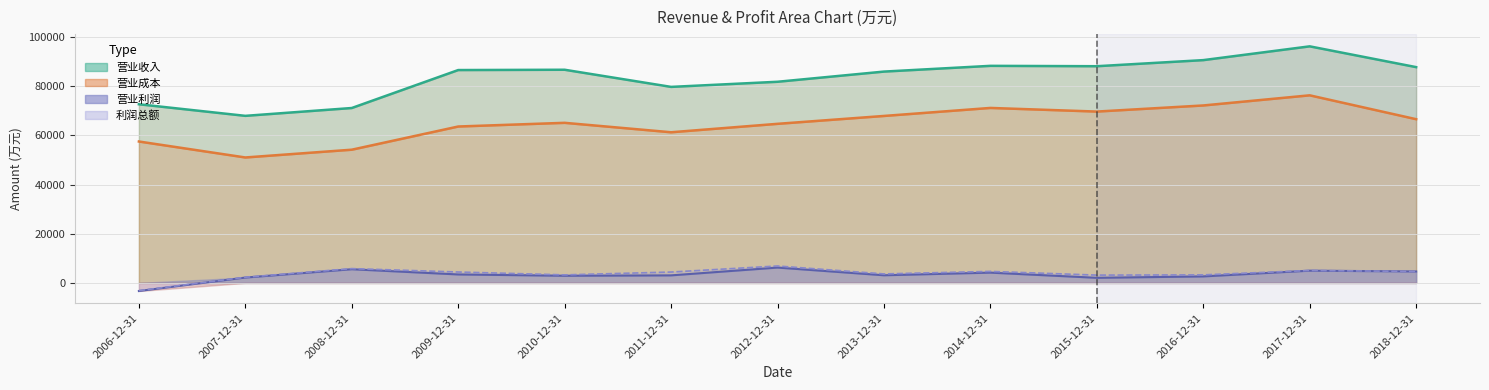

True or false: 利润总额 and 营业成本 intersect in this chart.

False